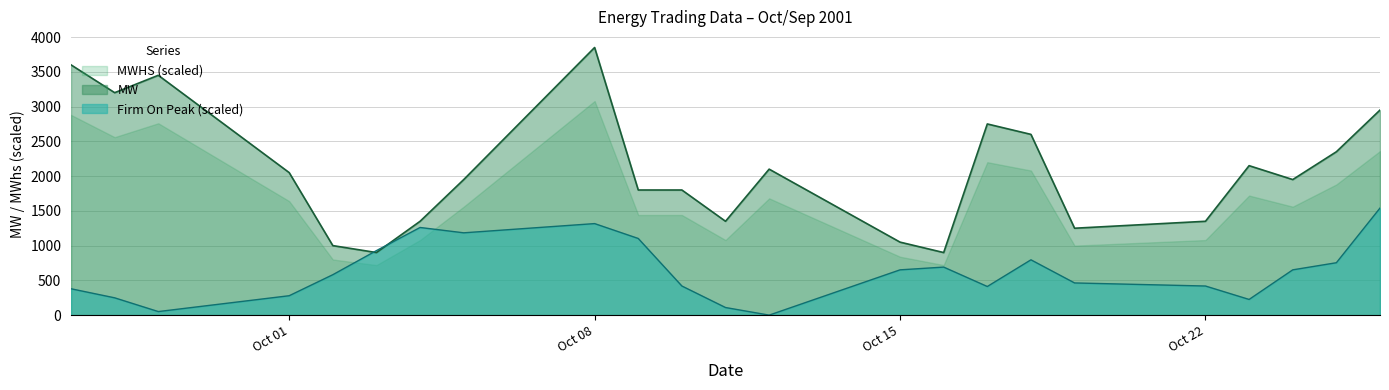

How many data points in MW are less than 1950?

10